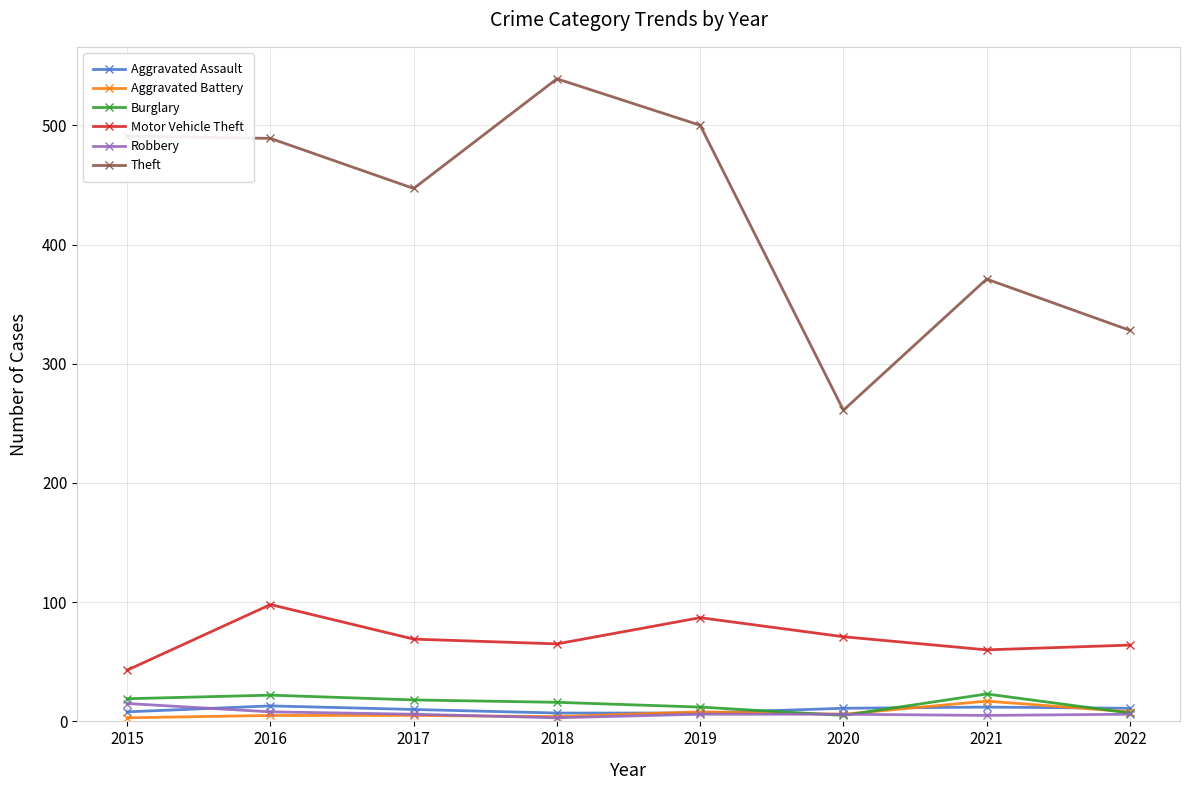

What is the minimum value shown in the chart?

3